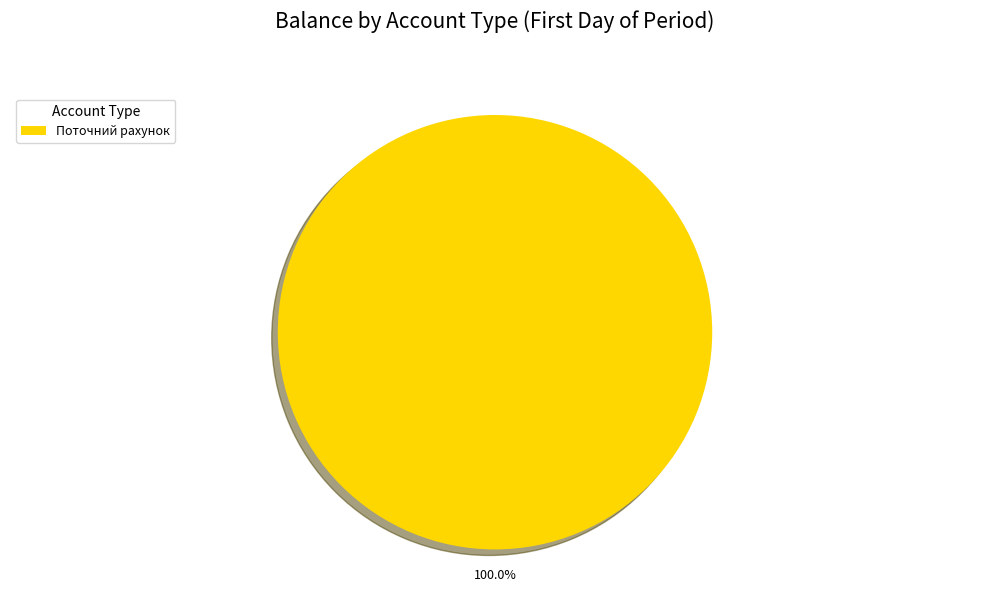

Is there a majority slice in this chart?

Yes